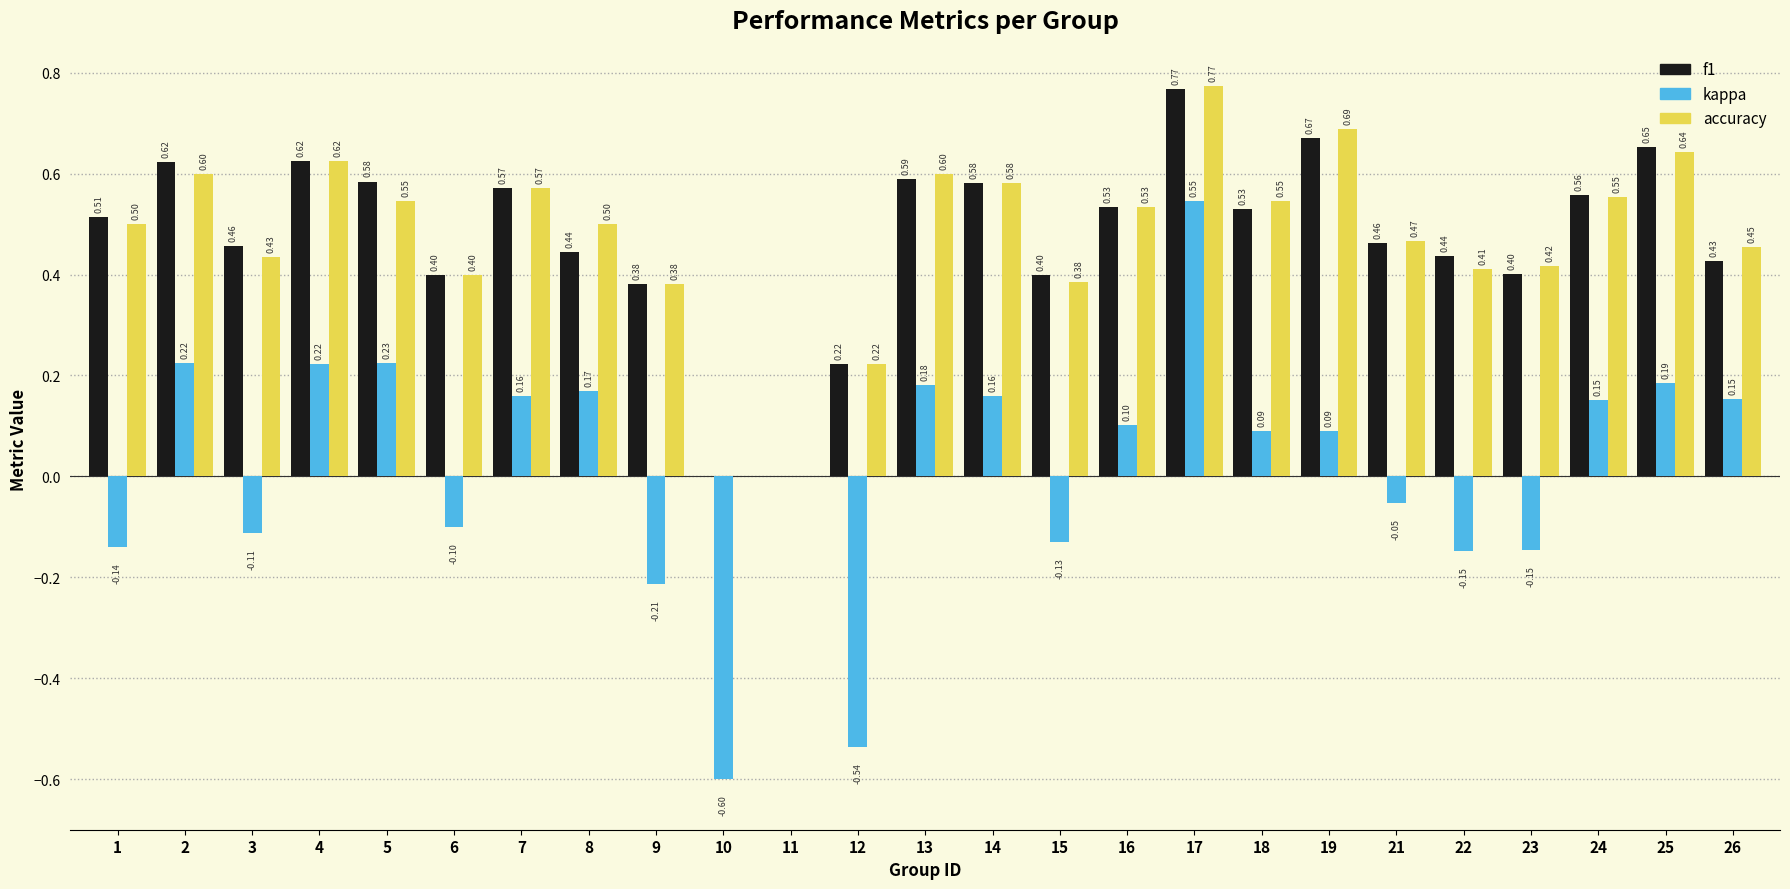

Count the number of data series in this chart.

3